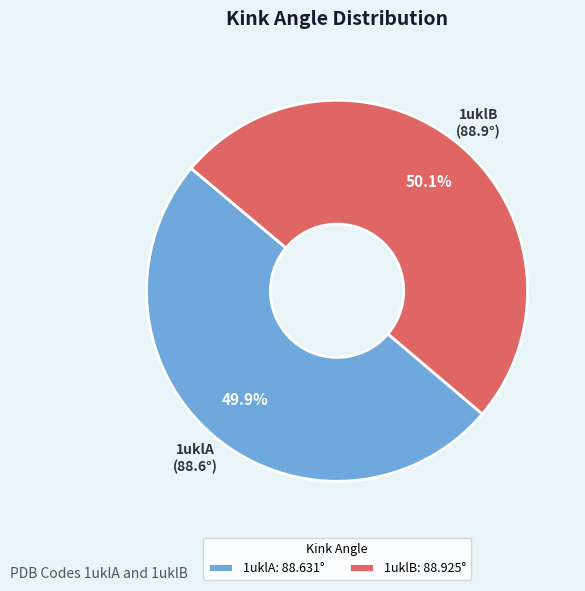

Approximately how many times larger is the value at 1uklA compared to 1uklB?

1.0